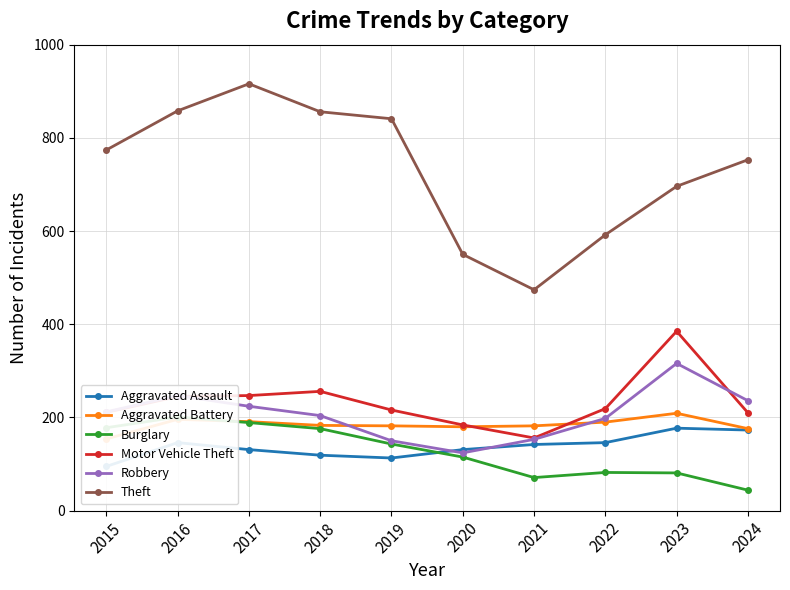

How many lines are shown in the chart?

6